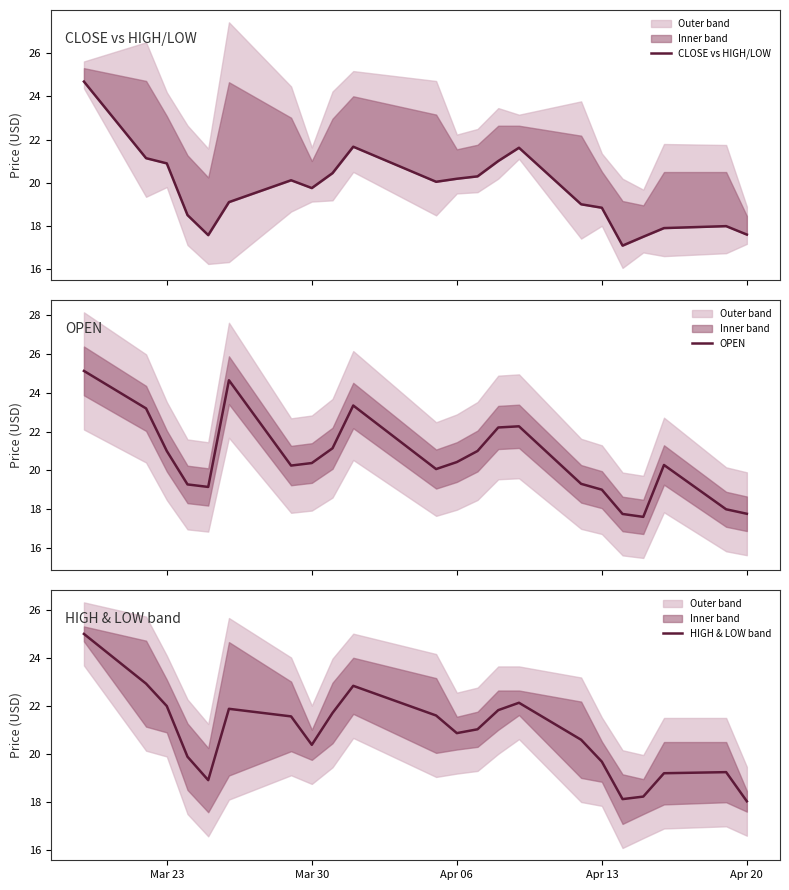

Is it true that HIGH & LOW band equals 18.0 at Apr 20?

True